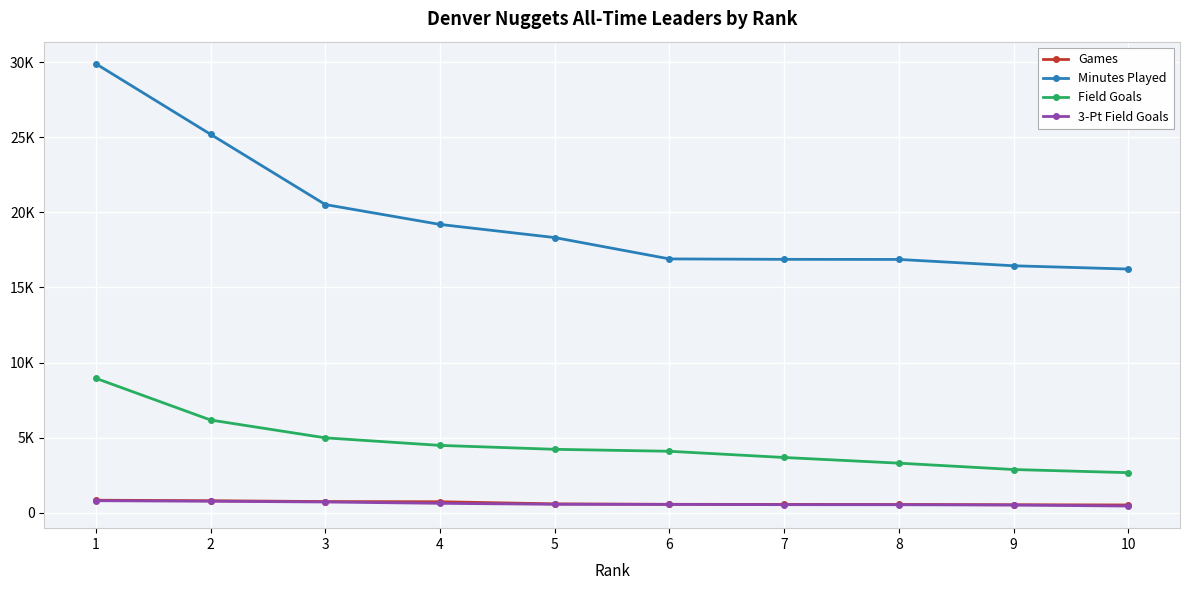

How many data points in 3-Pt Field Goals are above 565?

4